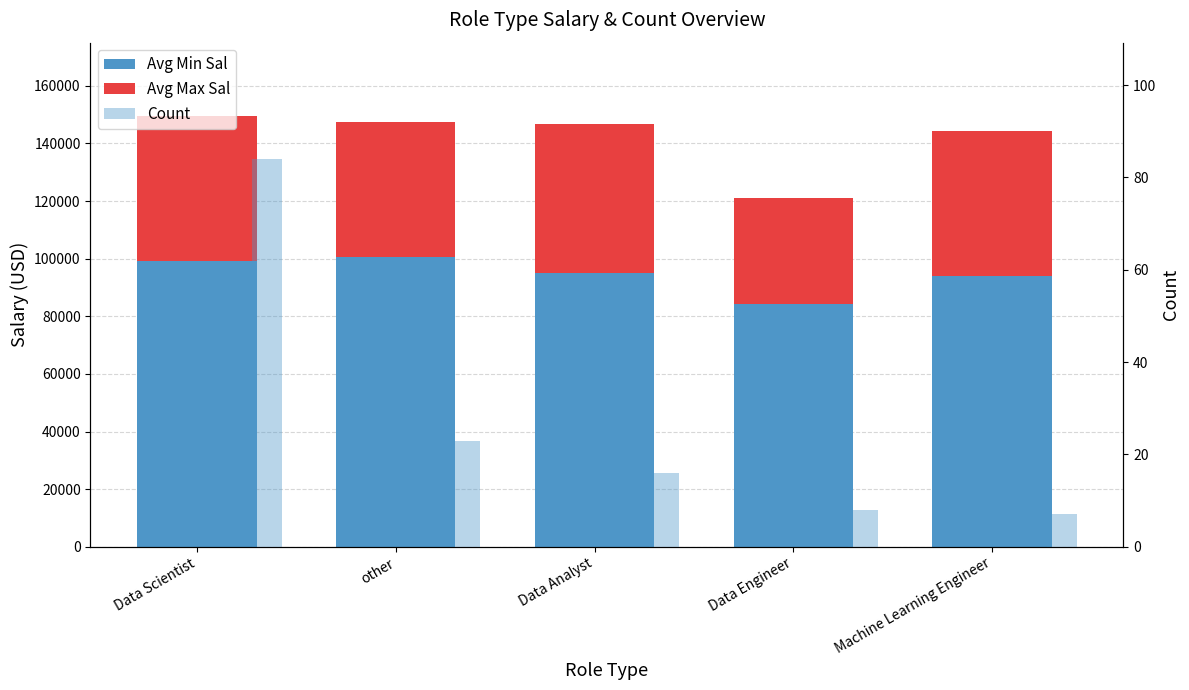

True or false: Avg Max Sal has a value of 46869.6 at other.

True